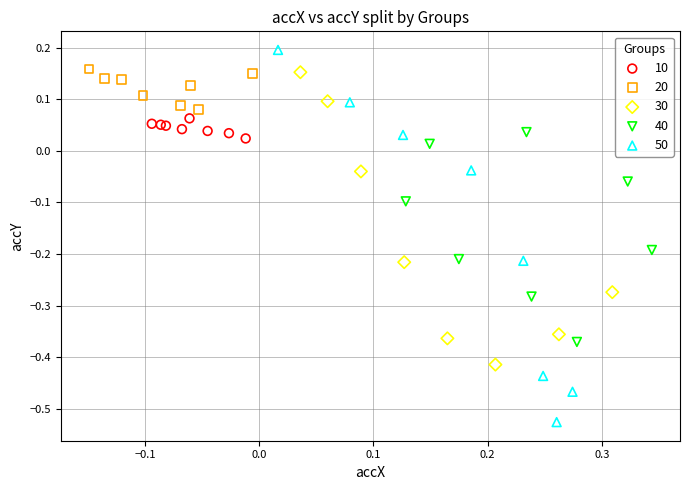

Which series has the widest spread of Y values?

50